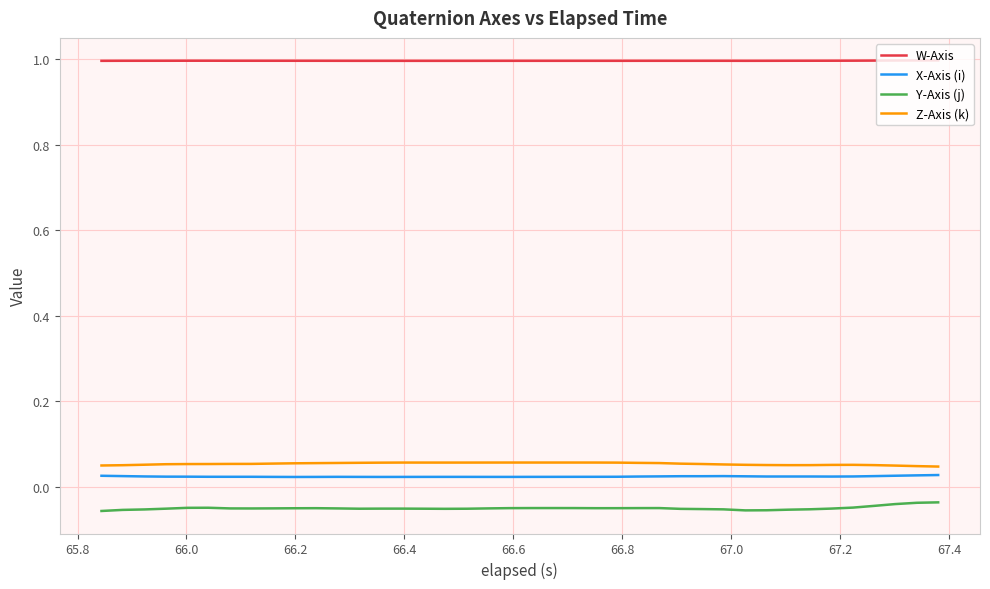

What is the maximum value shown in the chart?

1.0